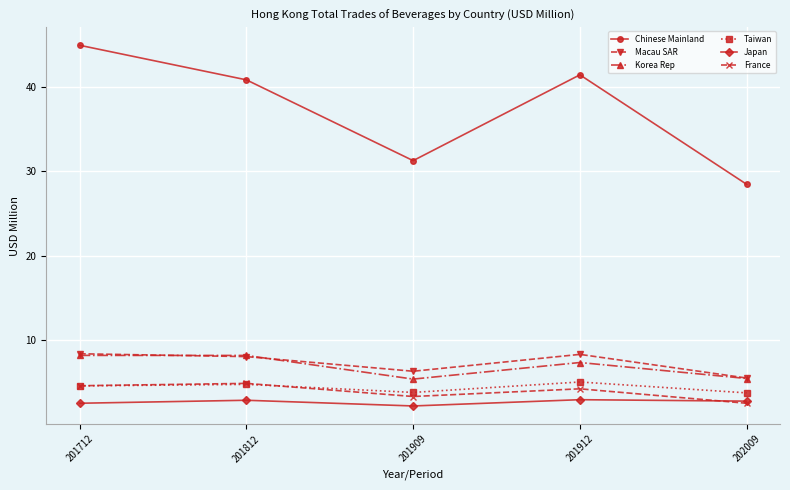

How many values in the Chinese Mainland series exceed 40?

3